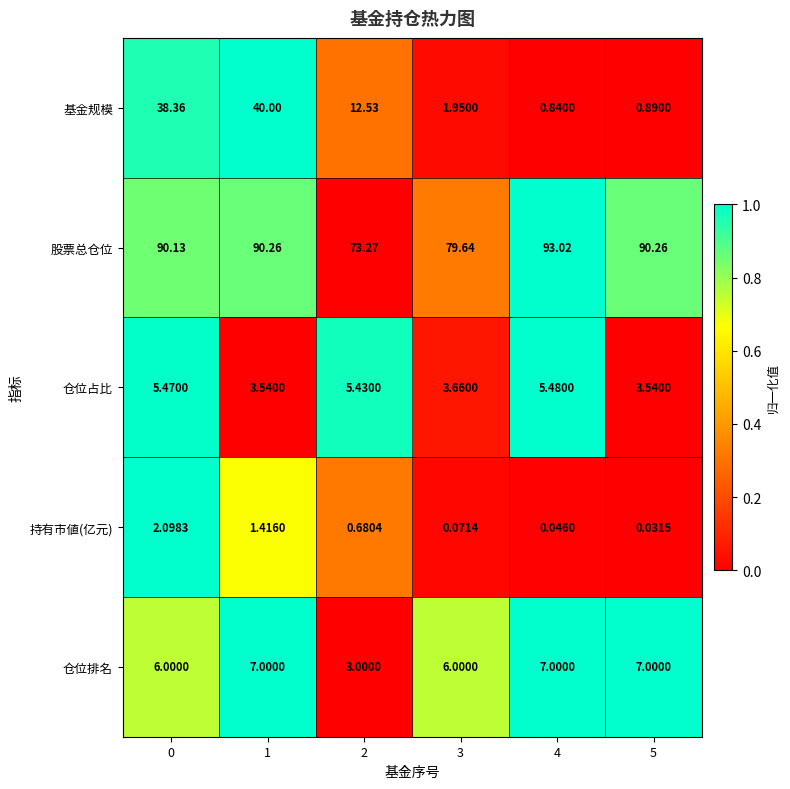

Between 0 and 3, which series saw the biggest shift?

基金规模